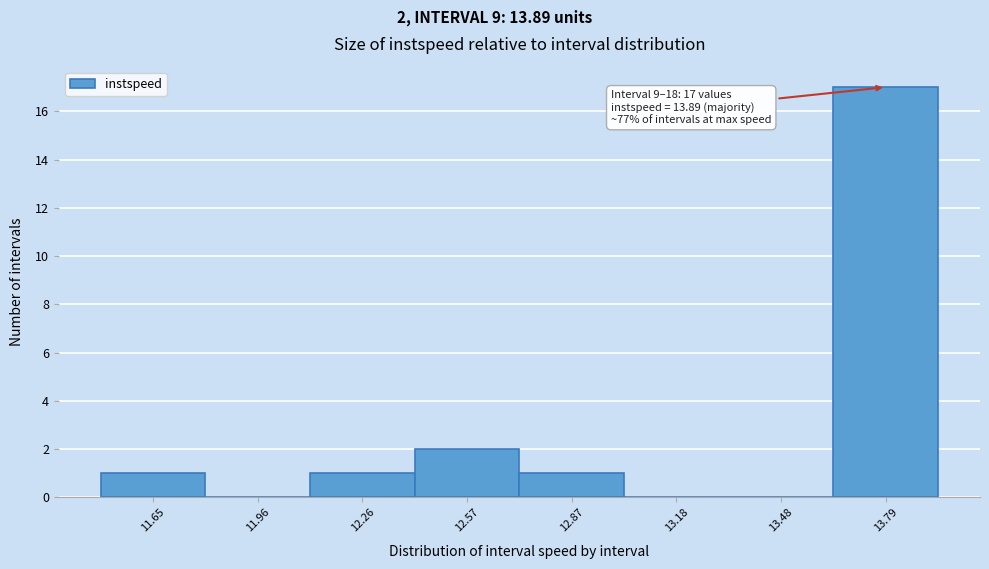

Reading left to right, what are all the values shown in this chart?

11.65=1	11.96=0	12.26=1	12.57=2	12.87=1	13.18=0	13.48=0	13.79=17